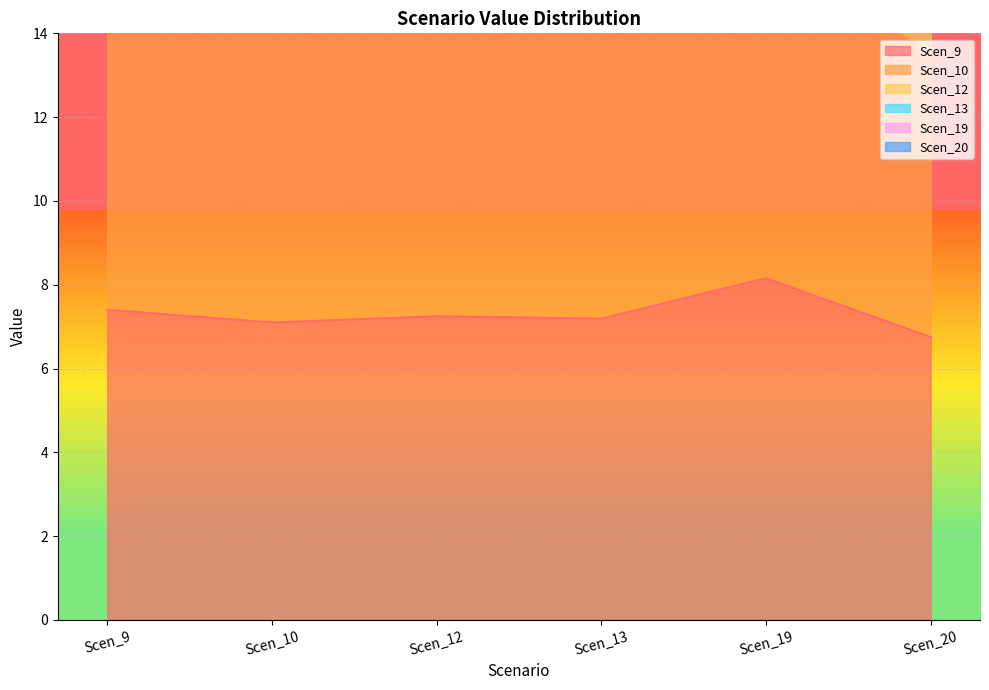

True or false: Scen_13 and Scen_10 intersect in this chart.

False